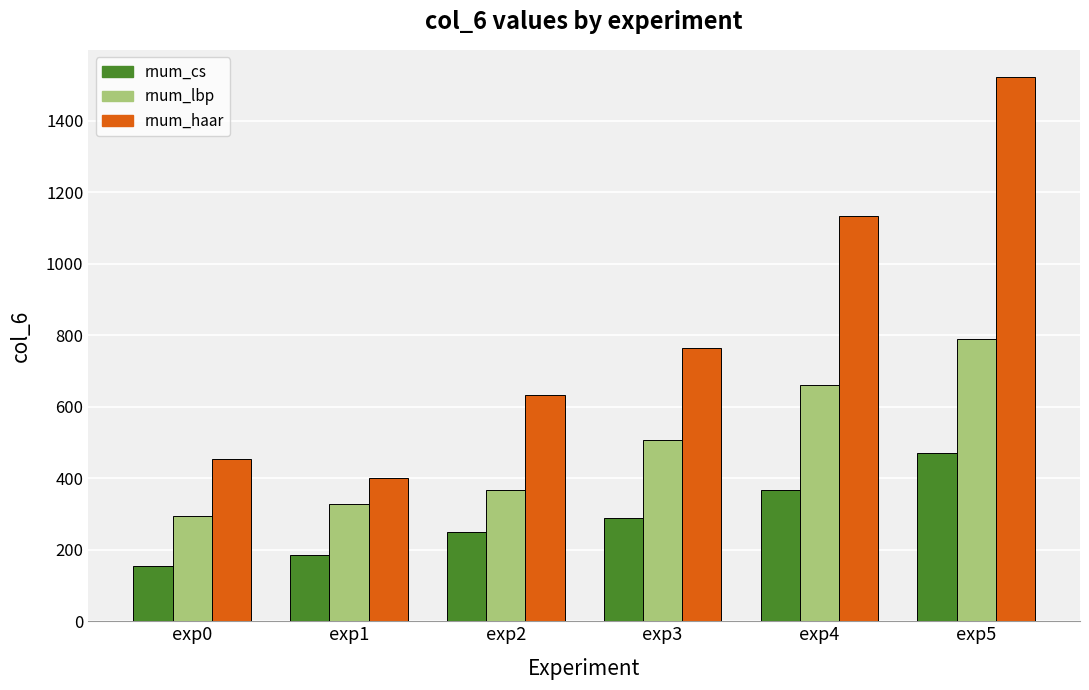

Reading left to right, list all the values displayed in this chart.

rnum_cs: exp0=154	exp1=186	exp2=249	exp3=288	exp4=368	exp5=471
rnum_lbp: exp0=294	exp1=328	exp2=366	exp3=507	exp4=662	exp5=790
rnum_haar: exp0=454	exp1=400	exp2=632	exp3=763	exp4=1134	exp5=1522